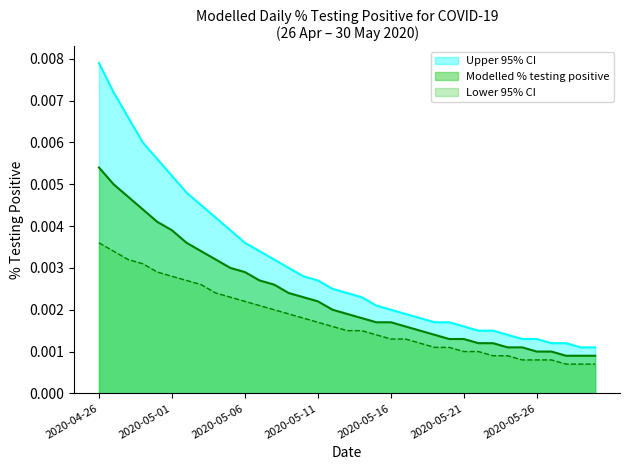

Which has a higher value, 2020-05-15 or 2020-05-17?

2020-05-15